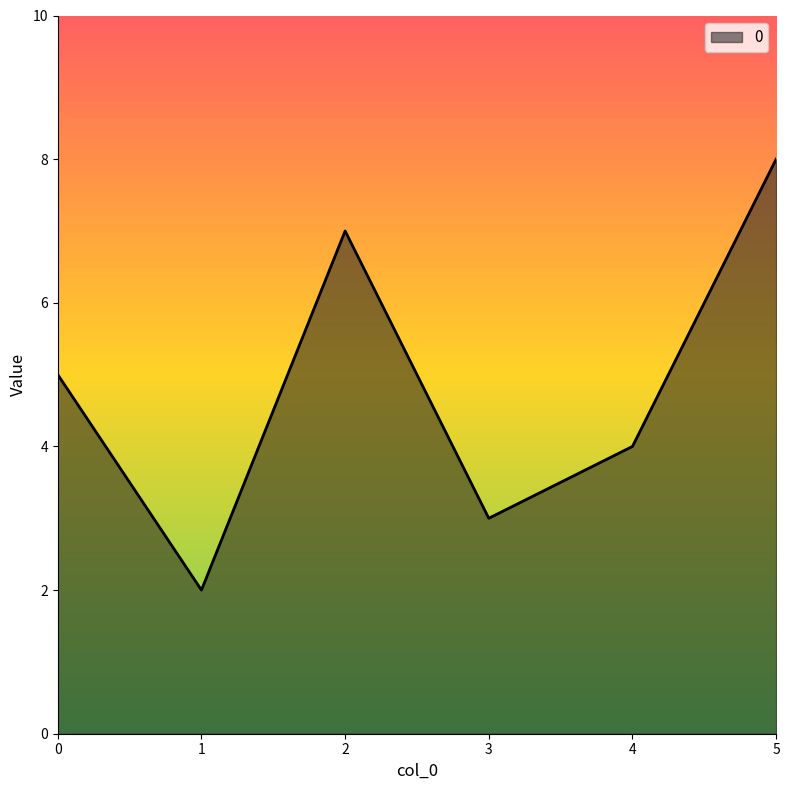

What is the minimum value shown in the chart?

2